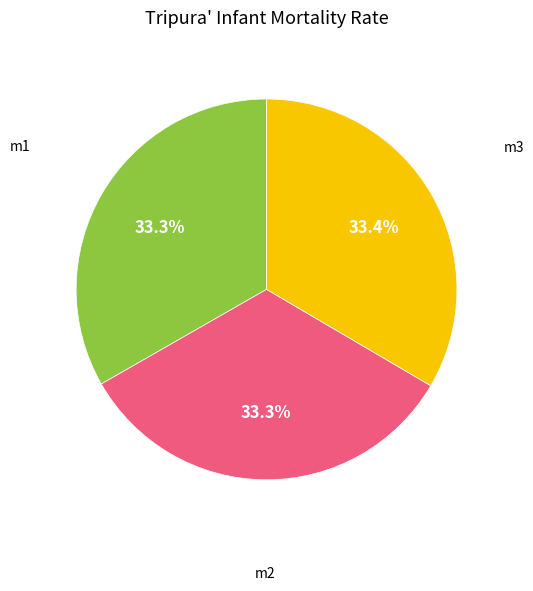

What is the ratio of the value at m3 to the value at m2?

1.0